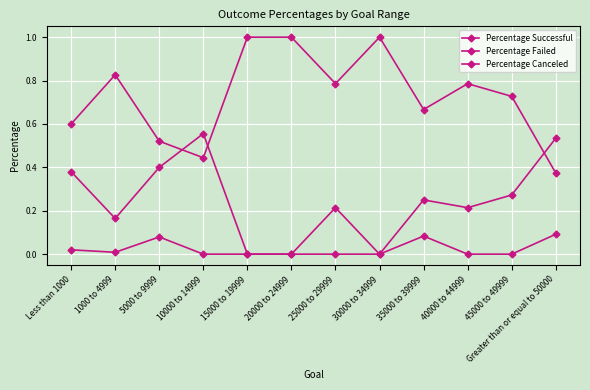

How many lines are shown in the chart?

3